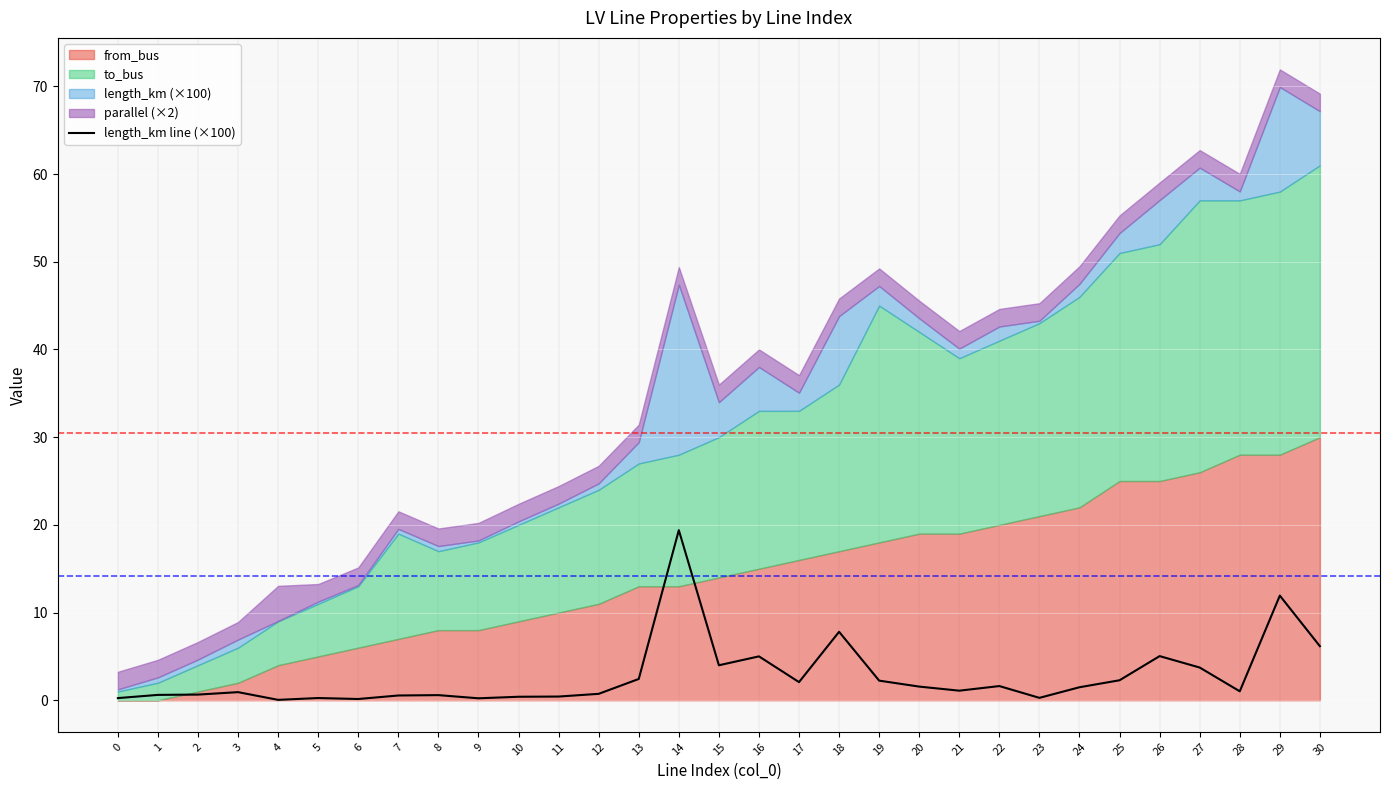

List the labels in order of value, largest first.

14, 29, 18, 30, 26, 16, 15, 27, 13, 25, 19, 17, 22, 20, 24, 21, 28, 3, 12, 2, 1, 8, 7, 11, 10, 23, 5, 0, 9, 6, 4